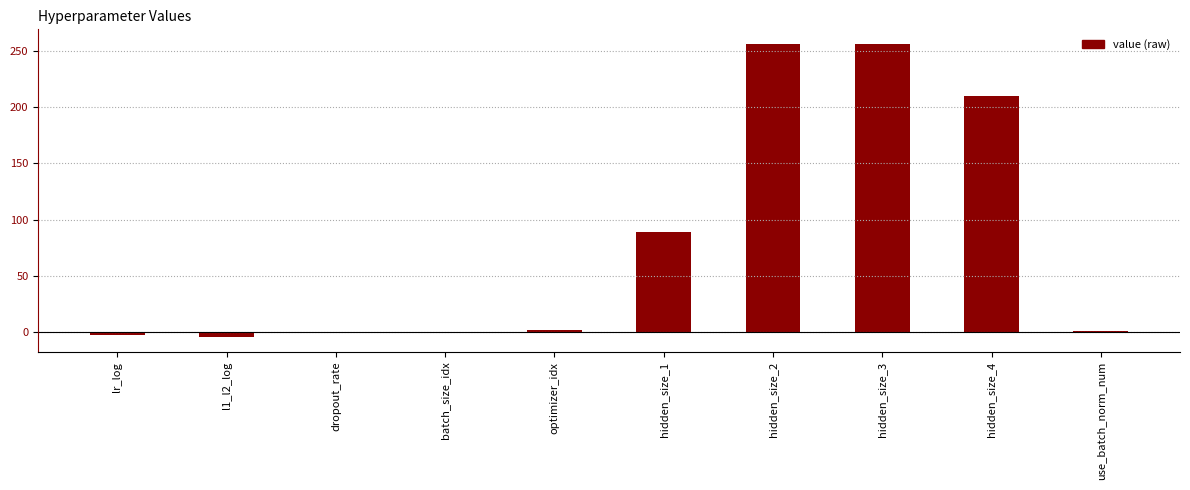

Does the chart contain stacked bars?

No